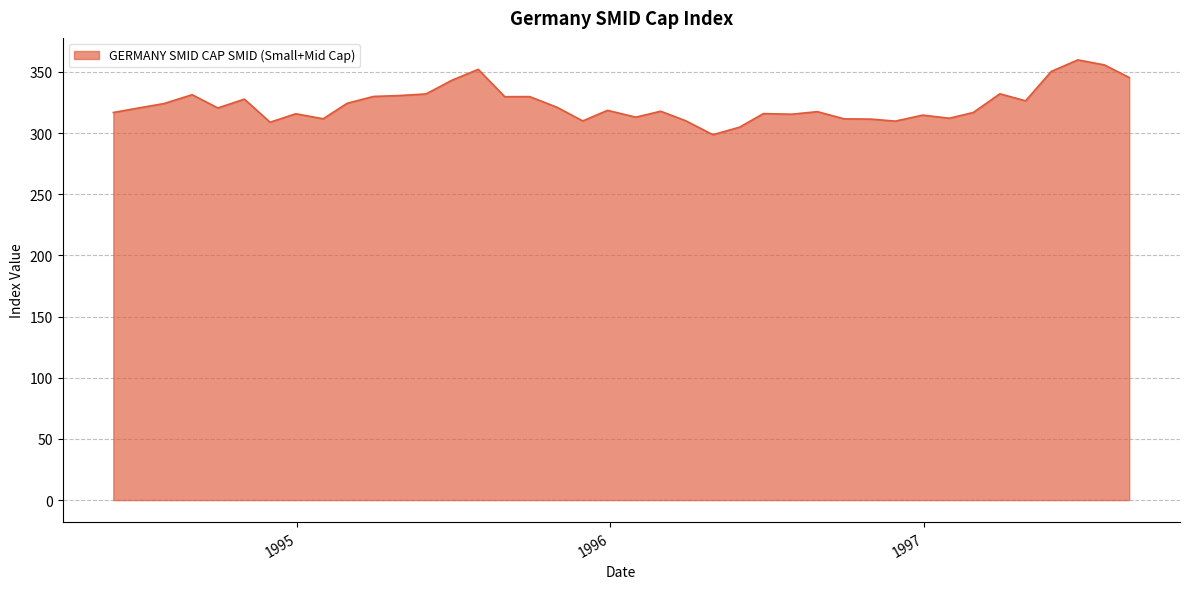

What is the difference between the maximum and minimum values?

61.2